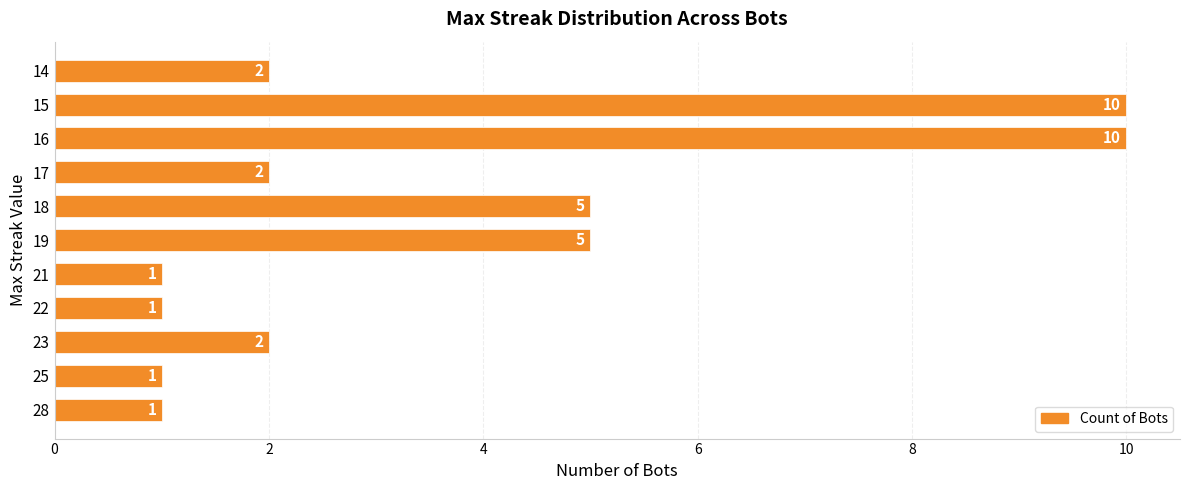

What is the average value?

4